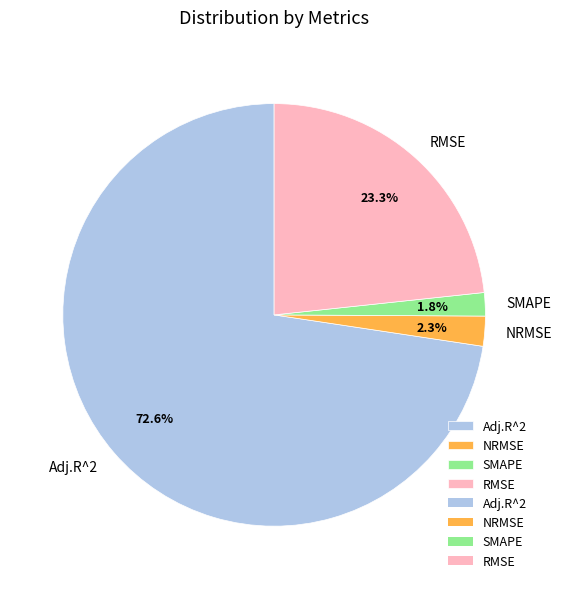

To the nearest percent, what is the difference between the Adj.R^2 and NRMSE slice percentages?

70%